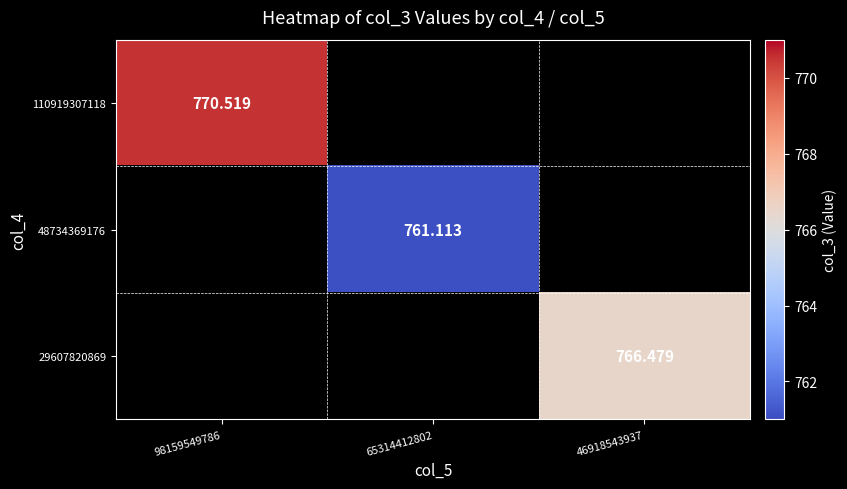

How many categories are shown in the chart?

3